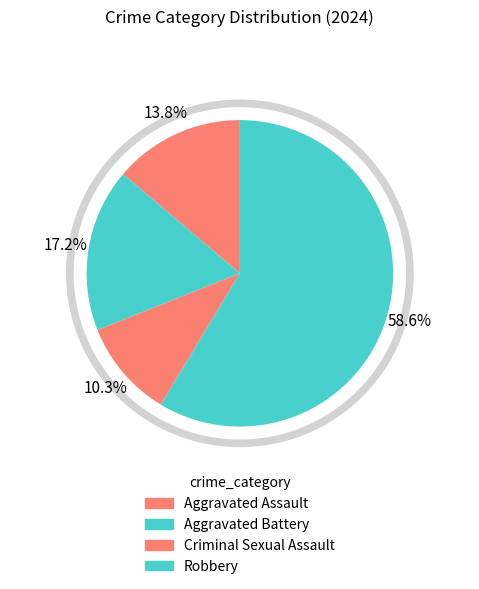

Rank the categories by value from highest to lowest.

Robbery, Aggravated Battery, Aggravated Assault, Criminal Sexual Assault